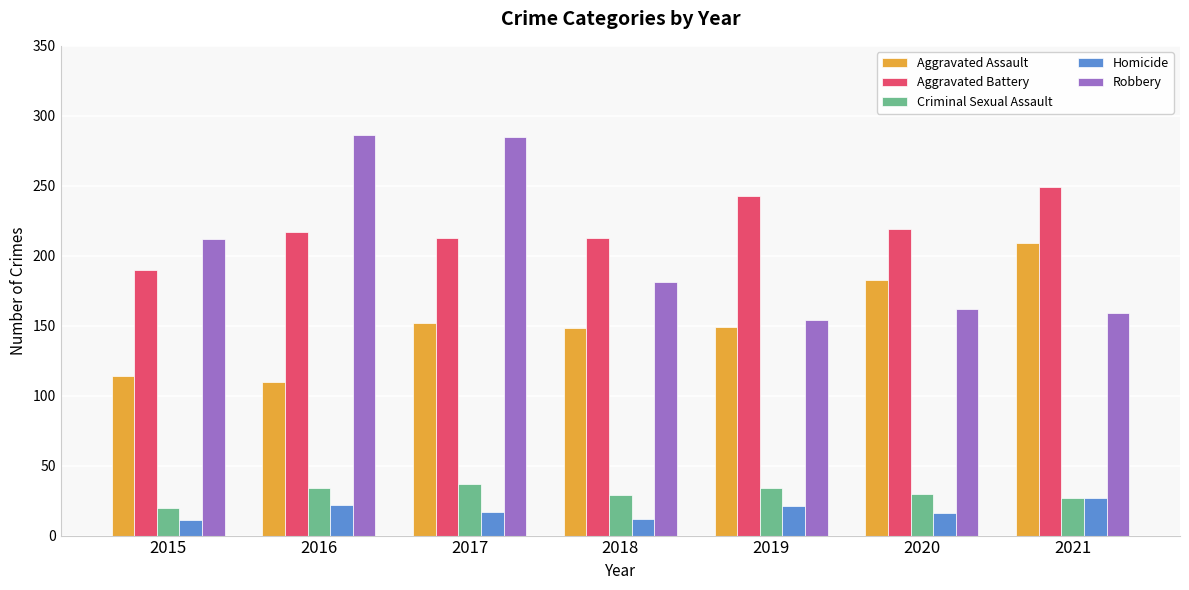

At how many categories does at least one series exceed 17?

7